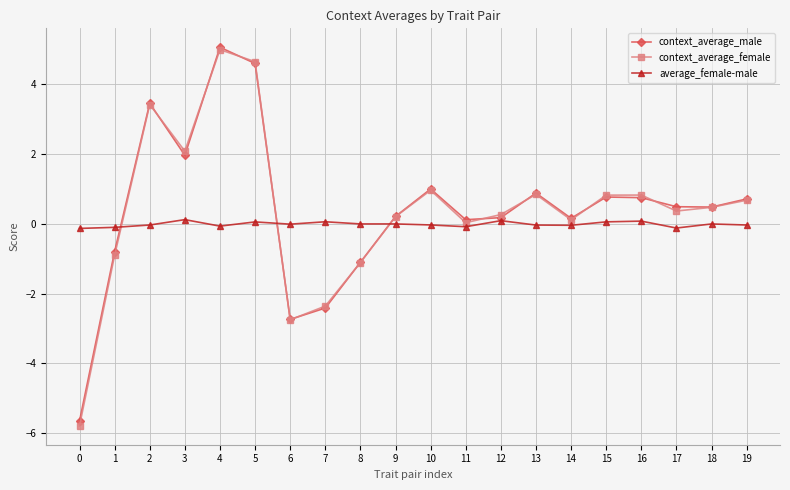

At how many categories does at least one series exceed 2?

4